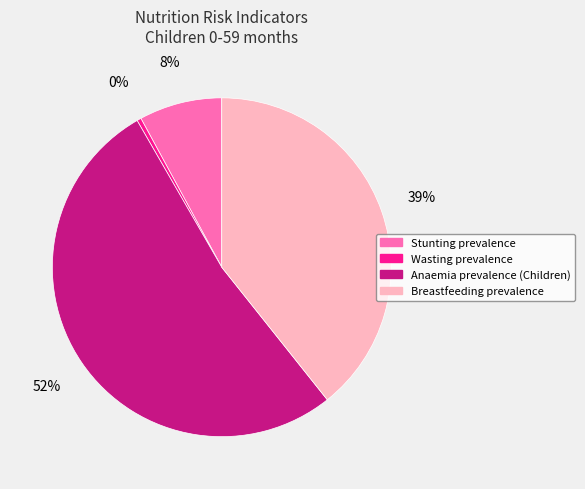

Is the sum of Stunting prevalence and Wasting prevalence greater than half?

No